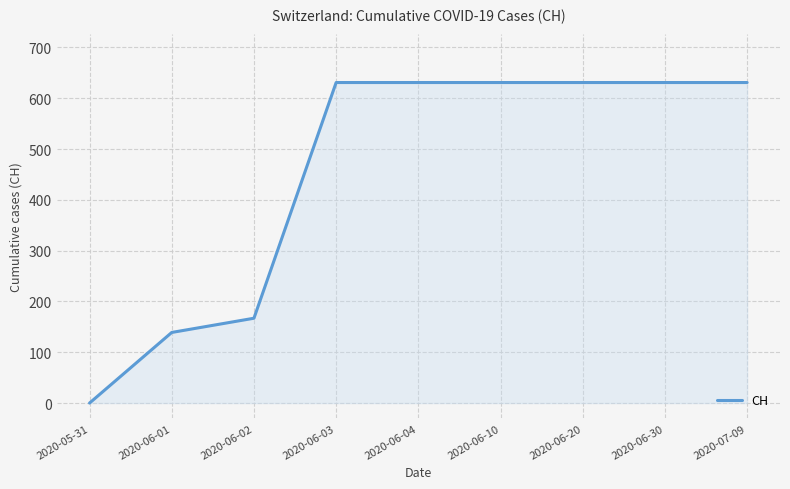

Reading right to left, extract all data points from this chart.

631	631	631	631	631	631	167	139	0